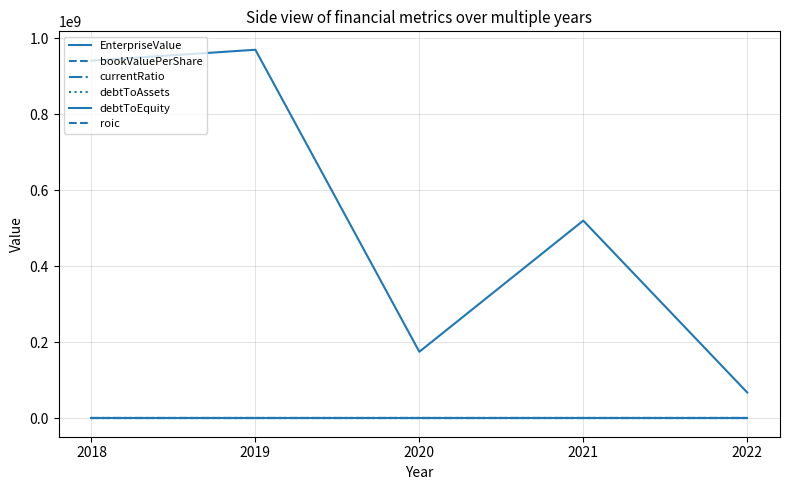

Is this an area chart (filled region under the line)?

No